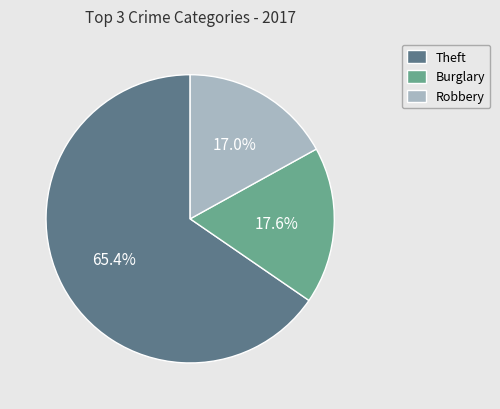

Is it true that Burglary is 24% of the pie?

False